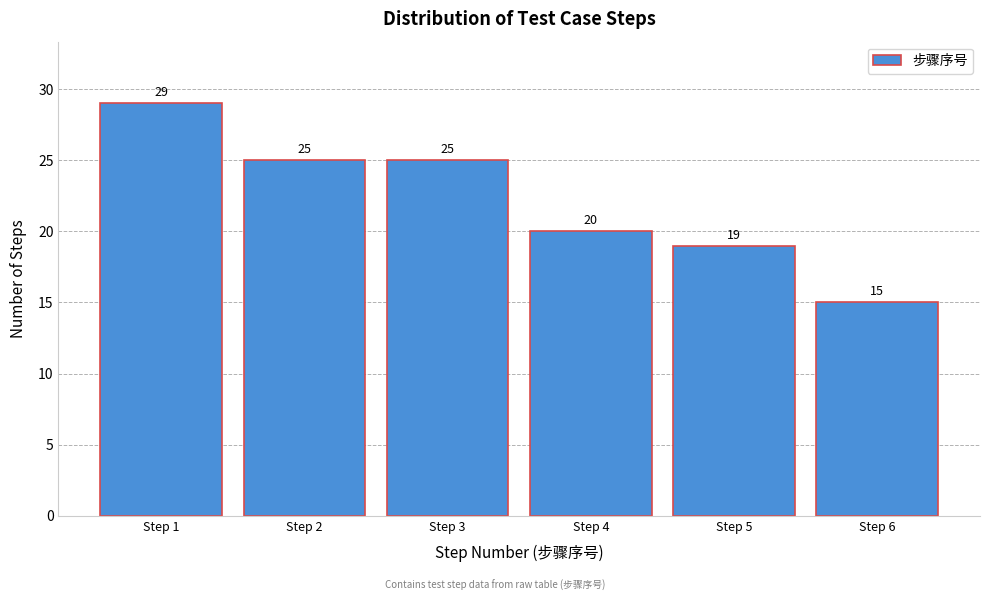

Reading left to right, what are all the values shown in this chart?

29	25	25	20	19	15